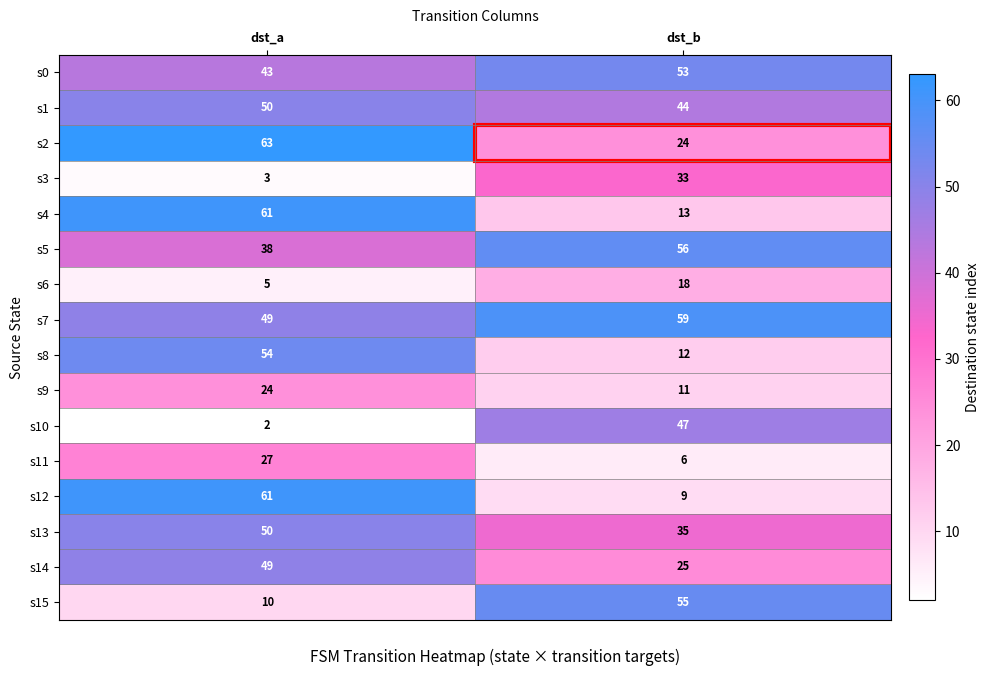

Which series has the largest range (max minus min)?

s12